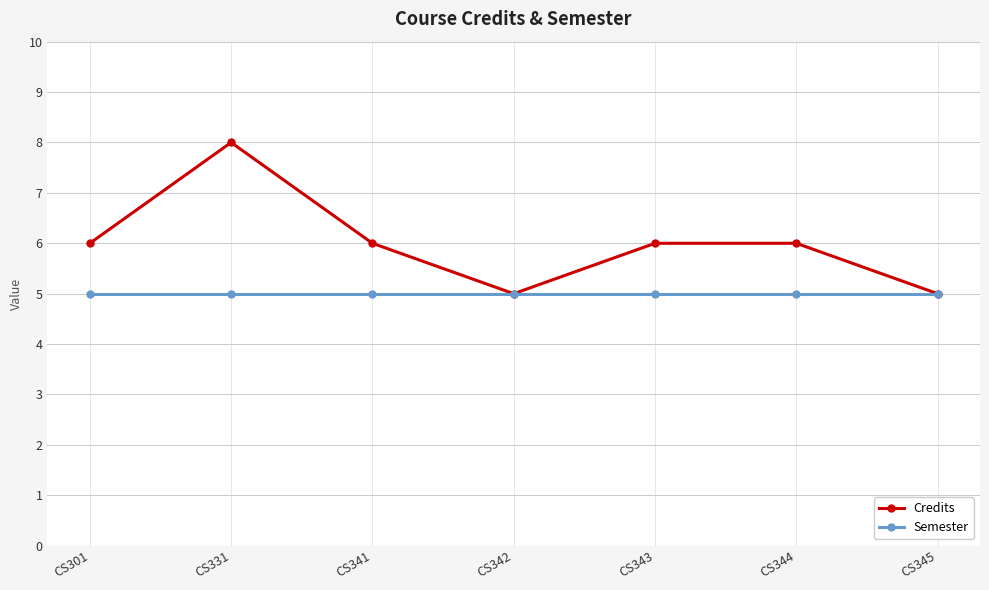

Read the Credits value at CS341.

6